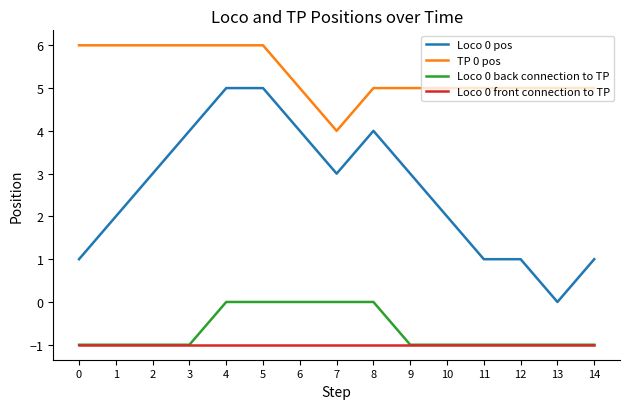

Does the chart have visible grid lines?

No